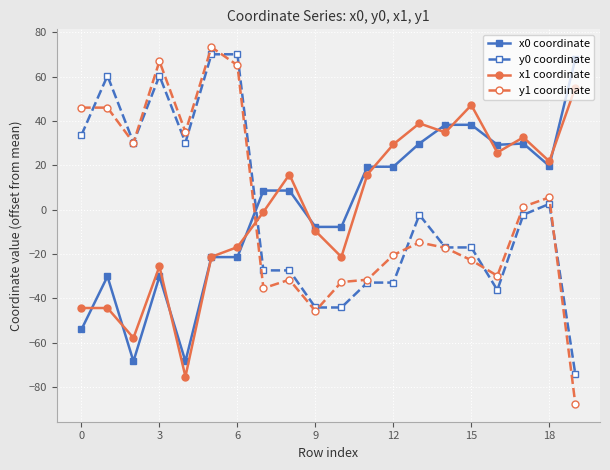

How many values in the y0 coordinate series exceed -2?

8